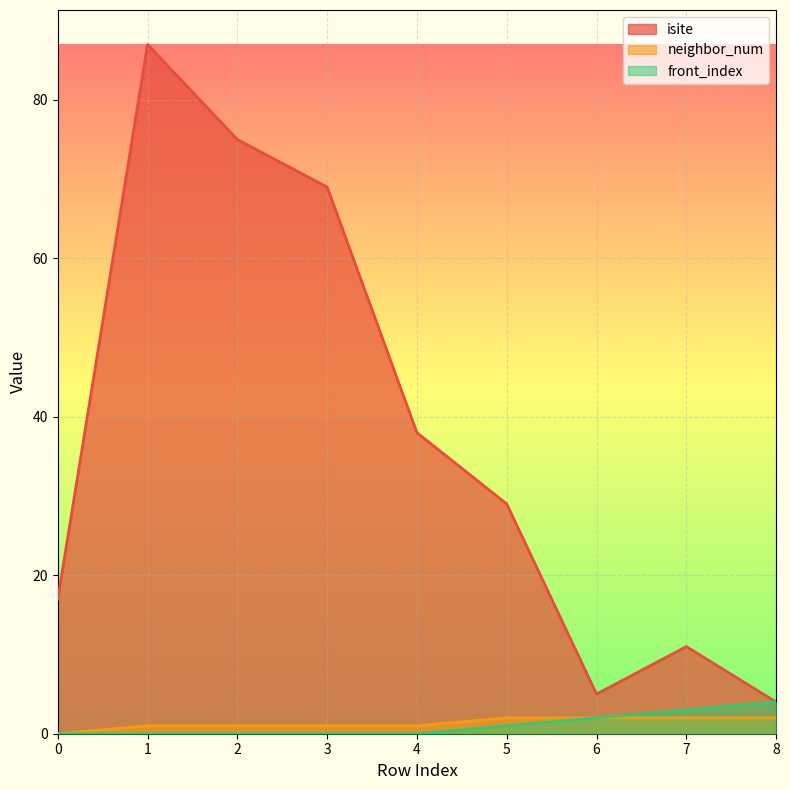

Read the isite value at 0.

17